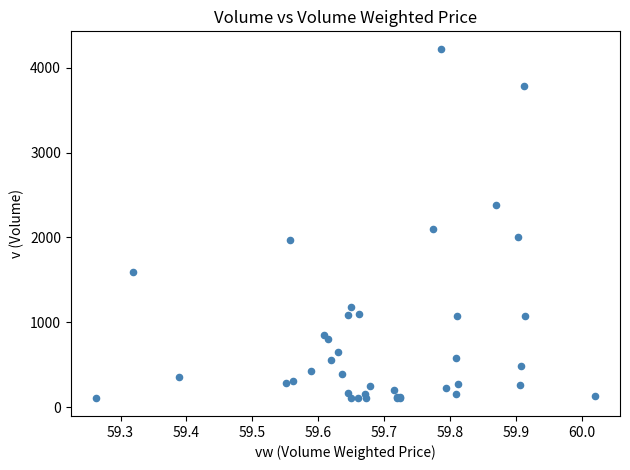

What Y value in the scatter plot is closest to 2162?

2096